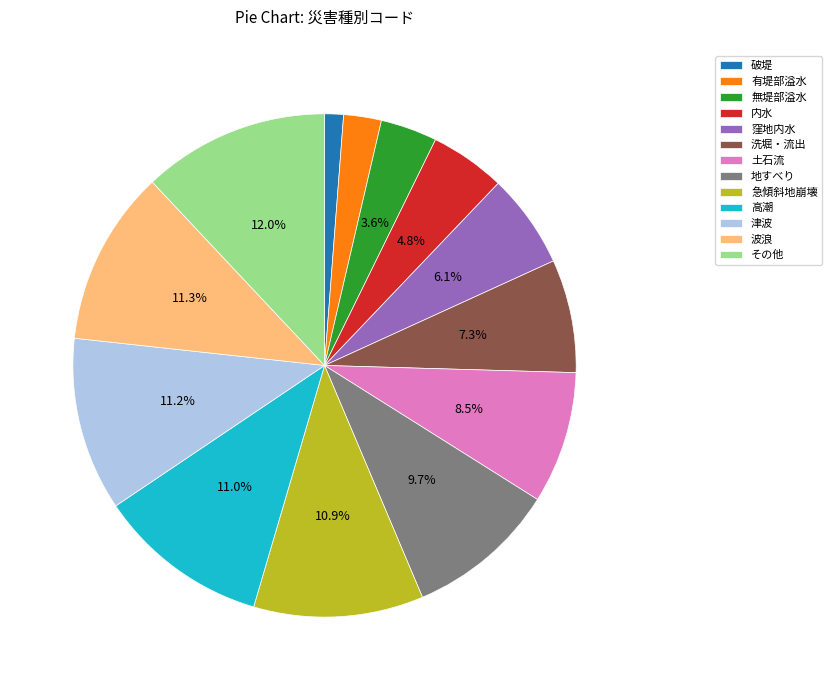

What percentage is NOT represented by 津波?

88.8%